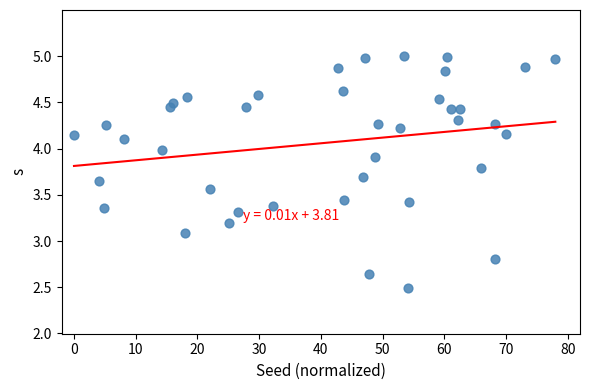

What Y value in the scatter plot is closest to 3?

3.1